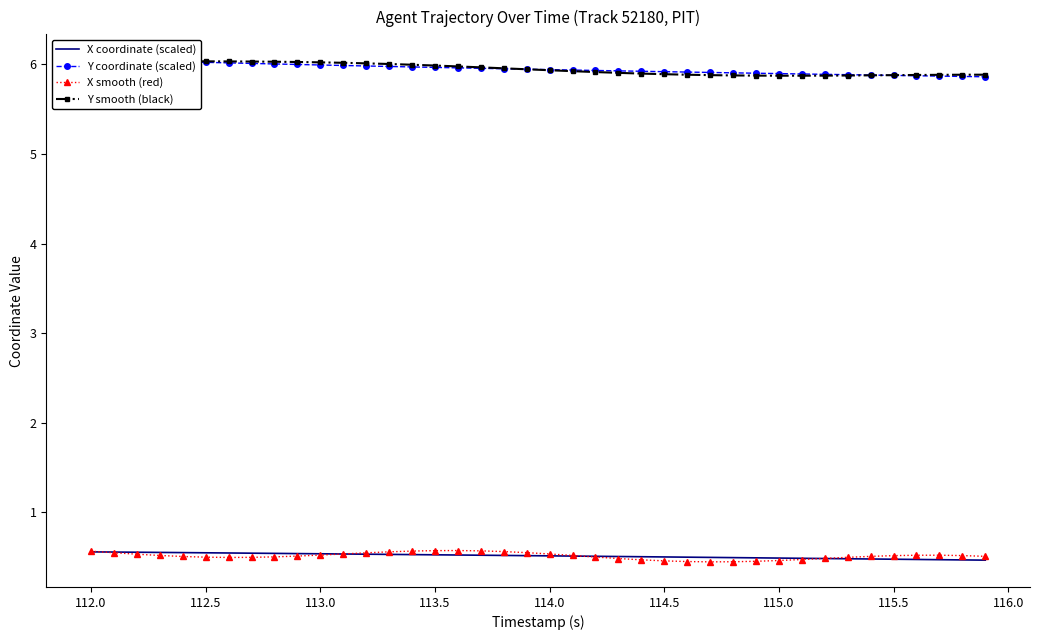

How many interior local peaks does the X smooth (red) series have?

2